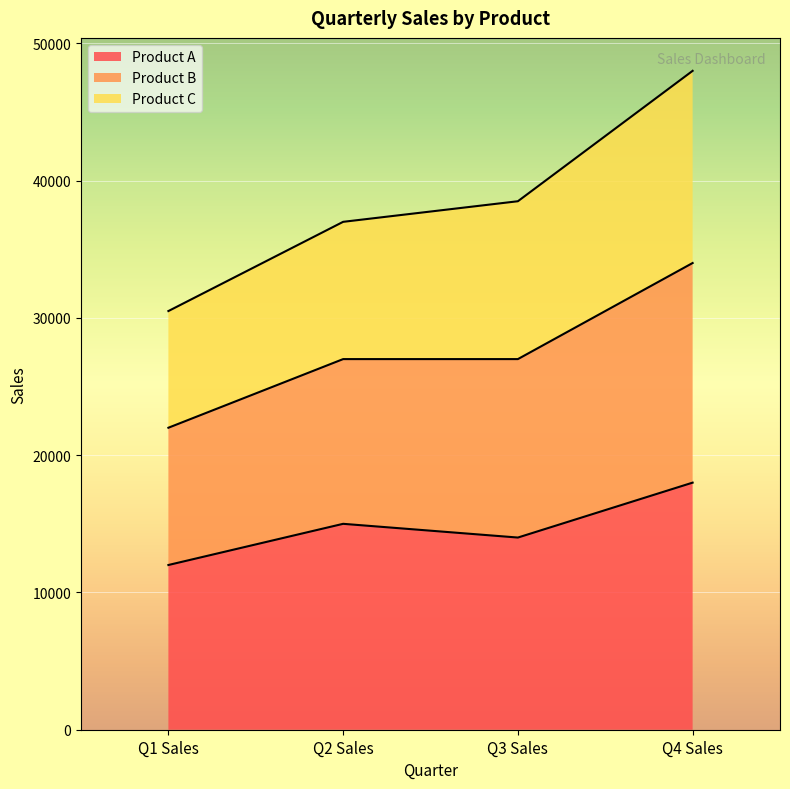

What is the total value across all series at Q3 Sales?

38500